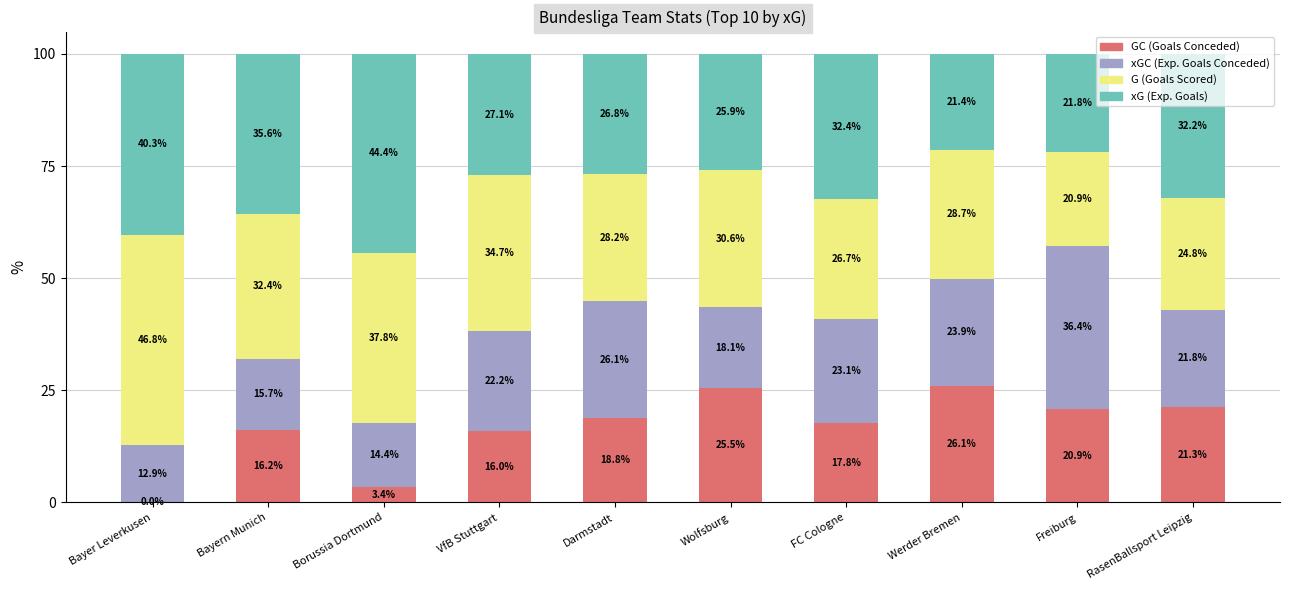

What is the total value across all series at Bayer Leverkusen?

100.0